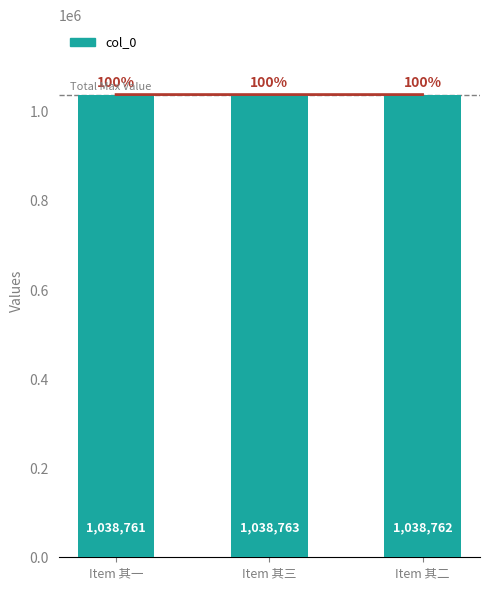

Reading left to right, what are all the values shown in this chart?

1038761	1038763	1038762